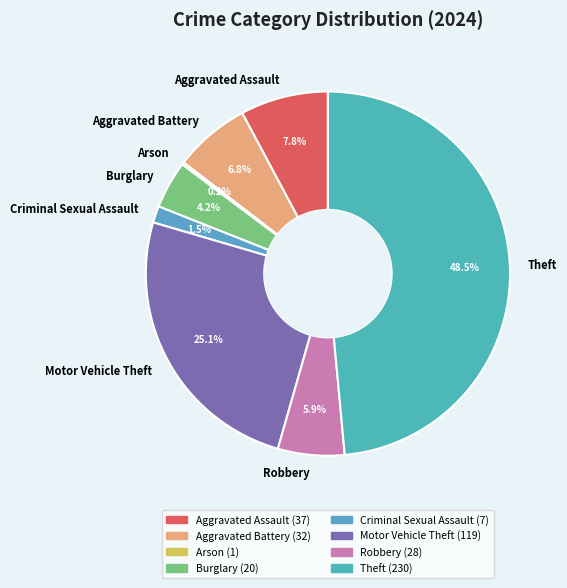

What percentage is the Robbery slice, to the nearest percent?

6%